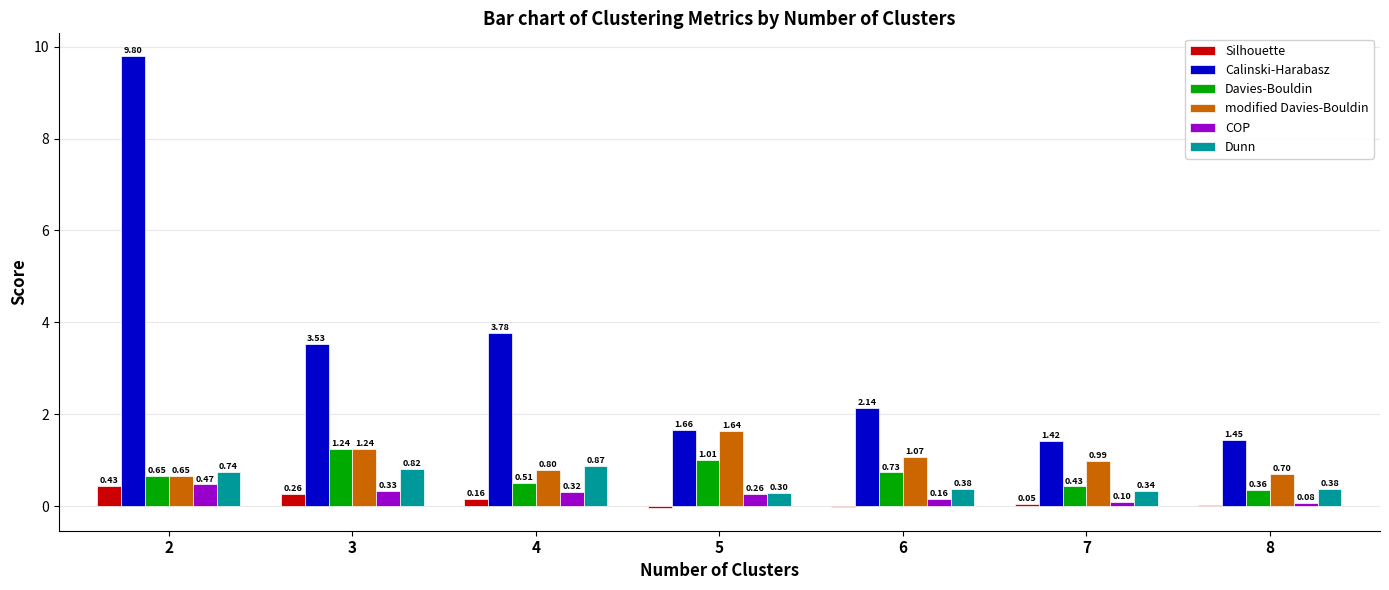

Is the value of COP at 2 greater than the value of Dunn at 2?

No